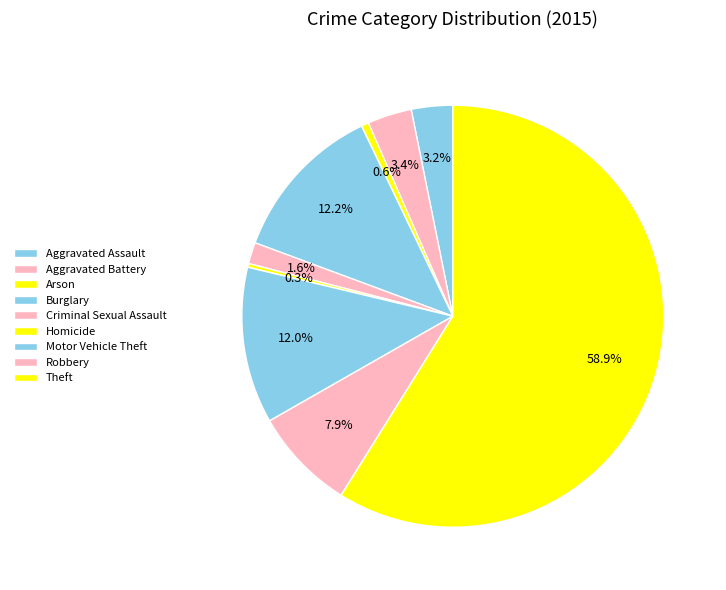

How many slices are in this pie chart?

9